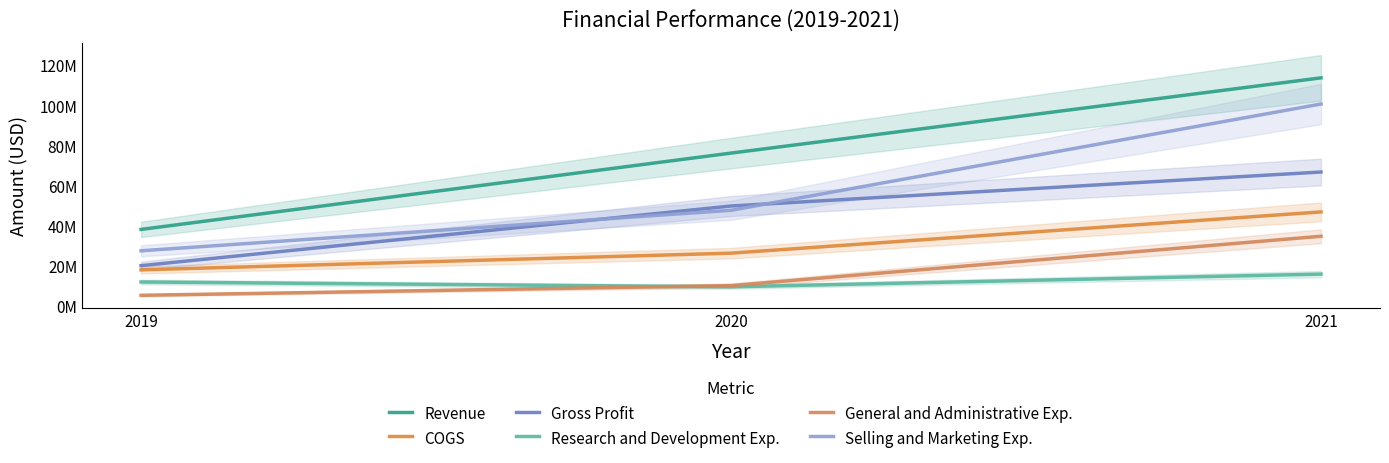

At which category is the sum across all series the highest?

2021